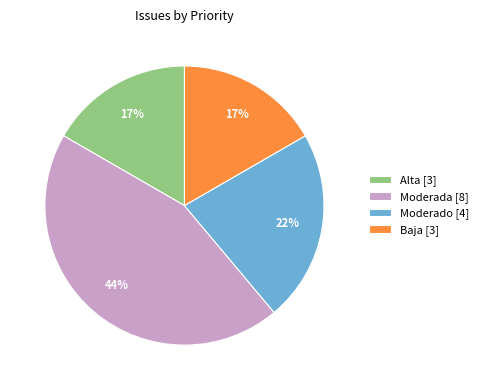

Count the number of slices in the pie.

4